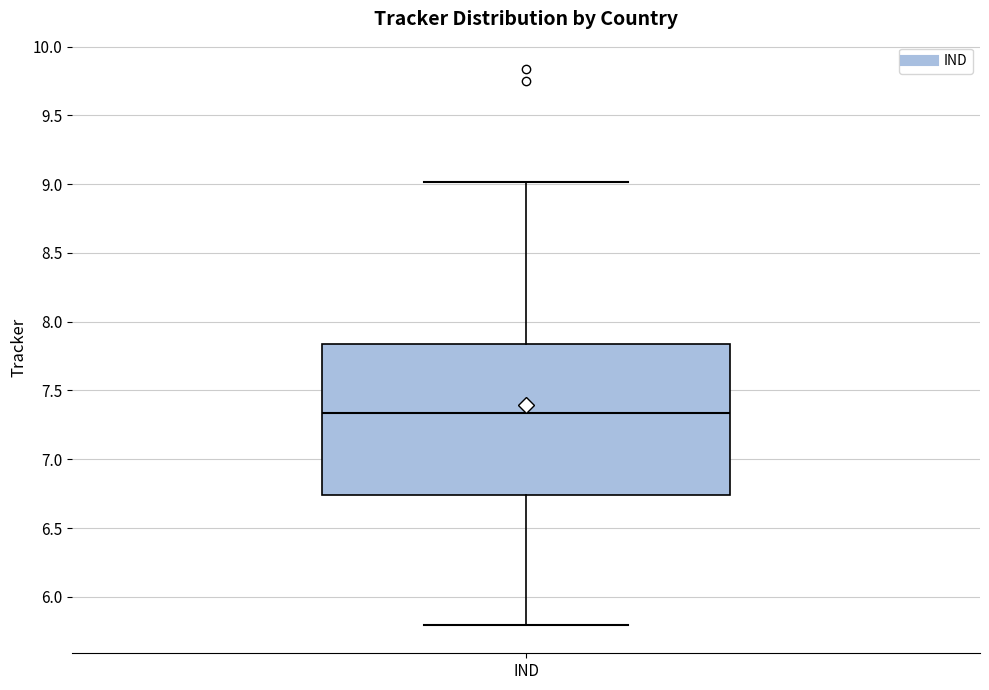

Read this box plot against the y-axis: the position of the median line, the range covered by the box, and the ends of both whiskers. The values are not printed on the chart, so give them approximately, as read against the axis.

median 7.35, box 6.75 to 7.85, whiskers 5.80 to 9.00